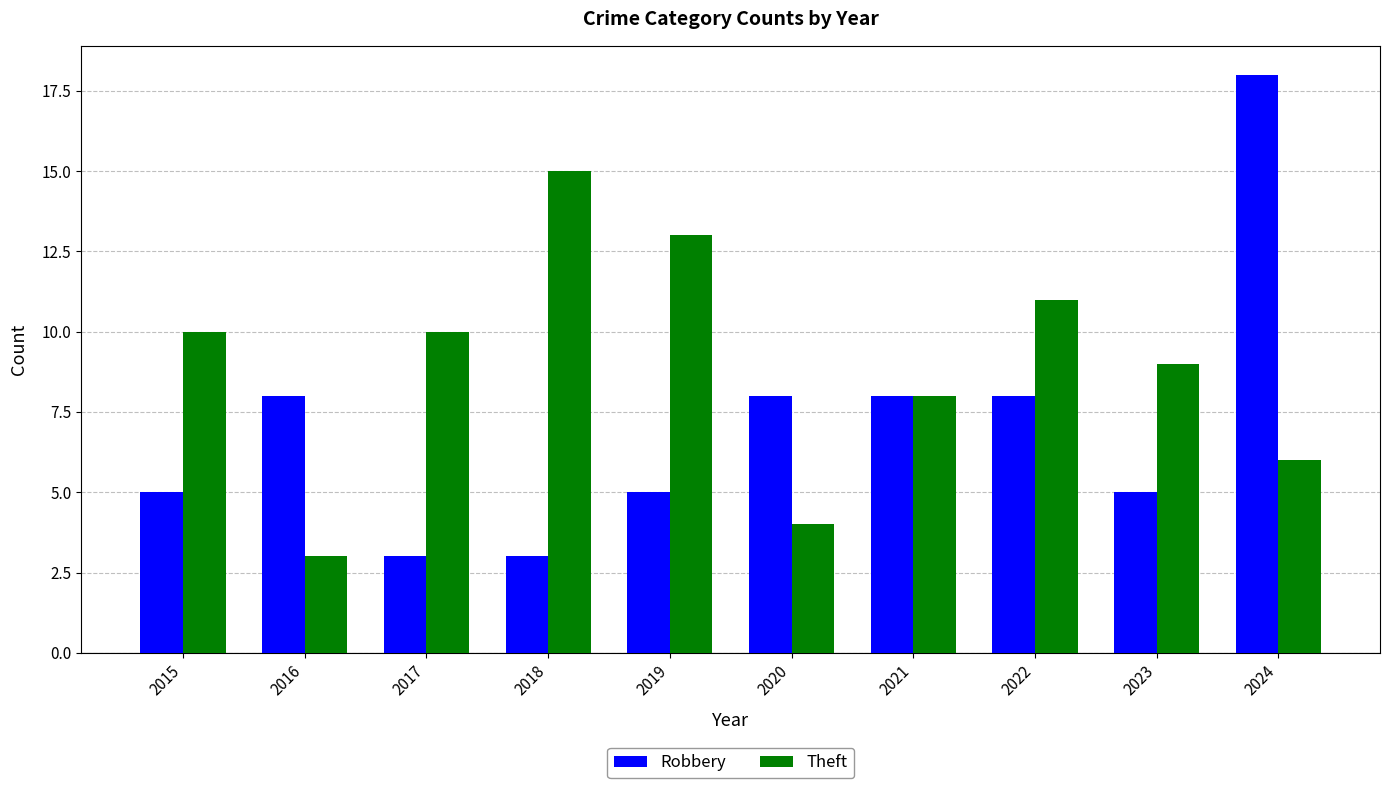

What is the average value of the Theft series?

9